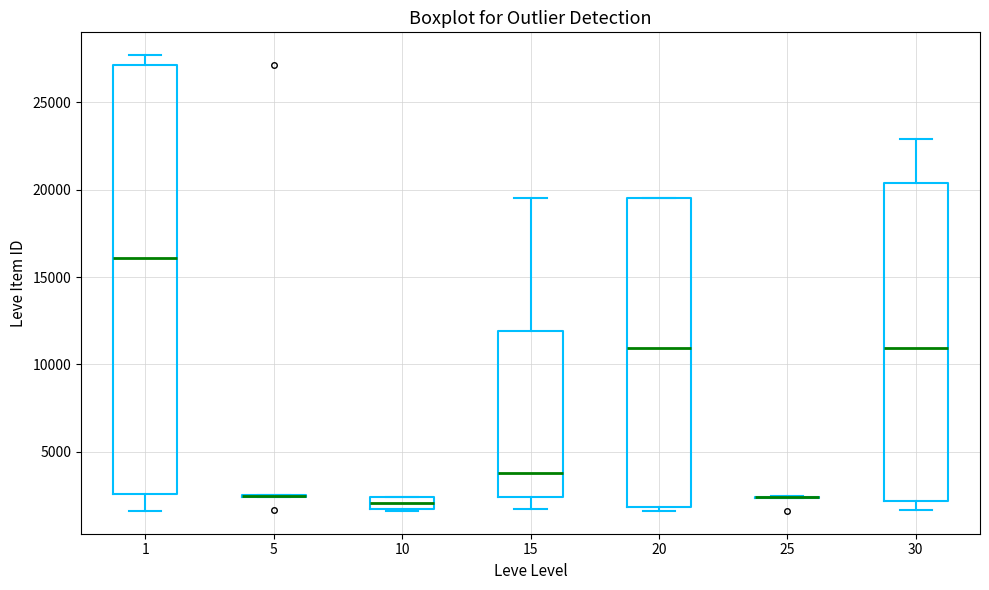

Which box is the tallest, from its lower edge to its upper edge?

1